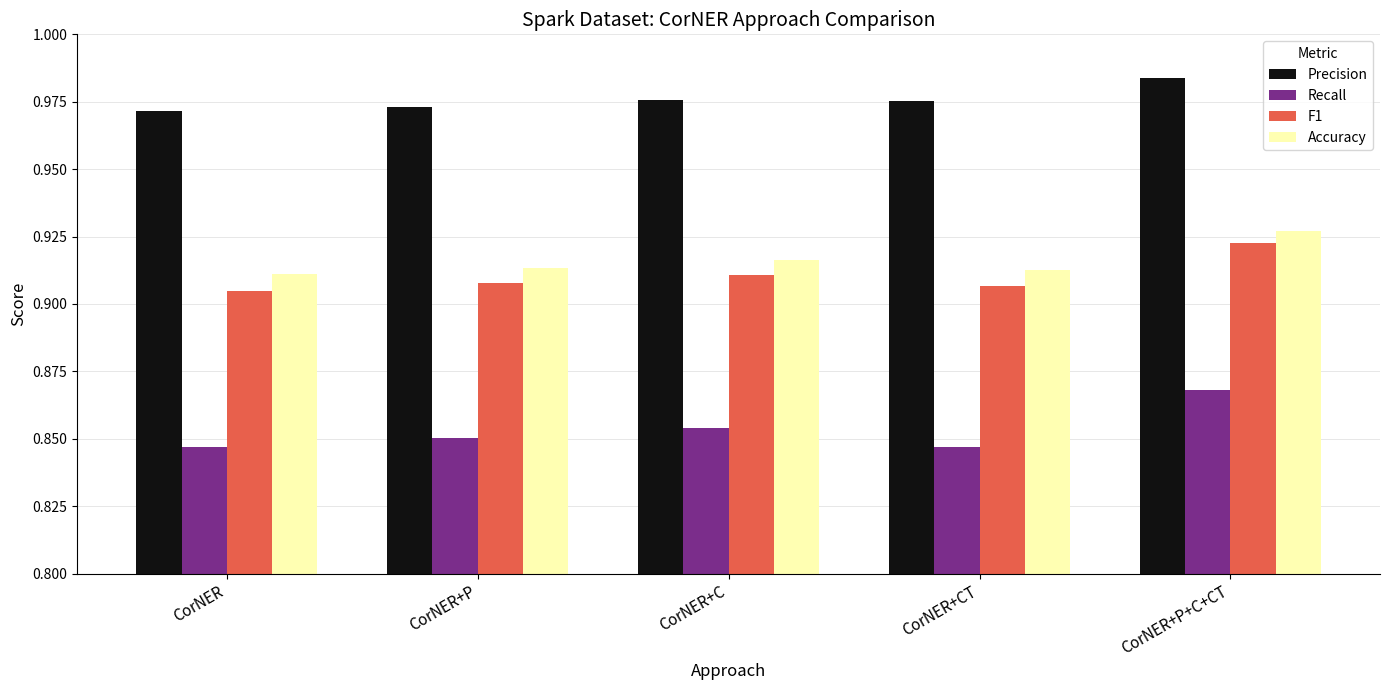

The value of Recall at CorNER+P is 1.3. True or false?

False